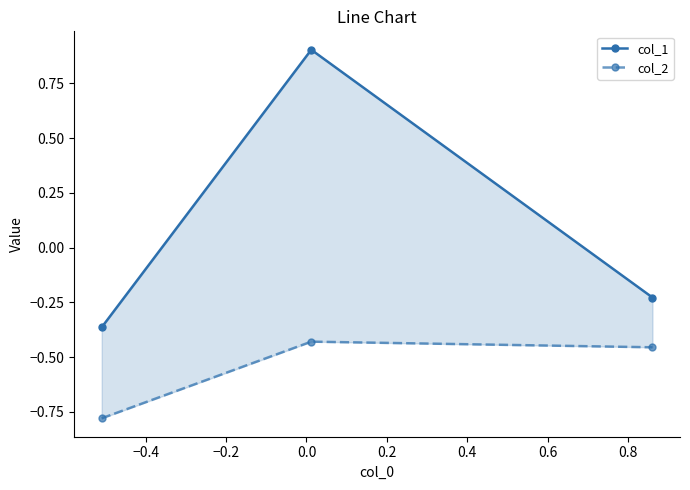

Rank the series at −0.4 from highest to lowest value.

col_1, col_2